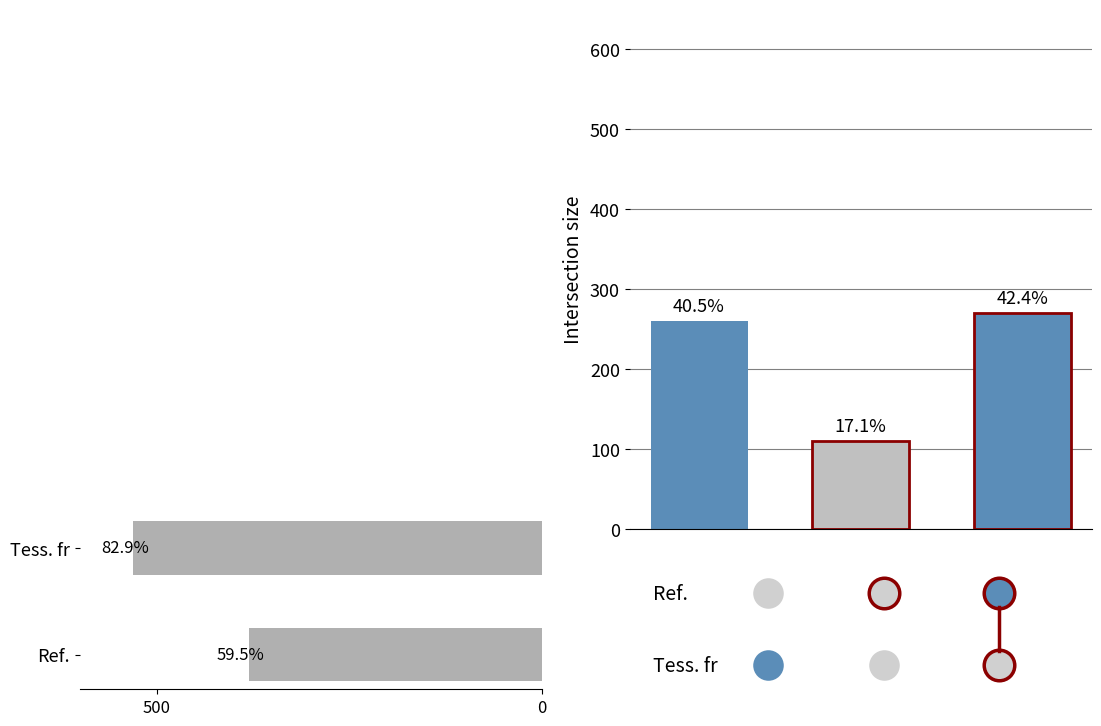

What is the difference between the maximum and minimum values?

150